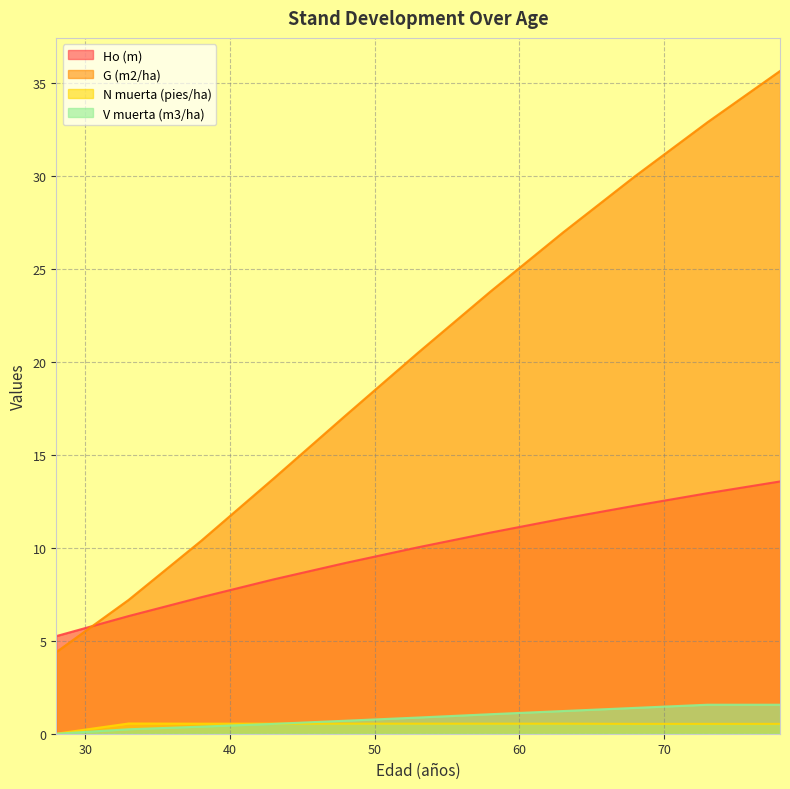

True or false: N muerta (pies/ha) and Ho (m) cross at least once.

False